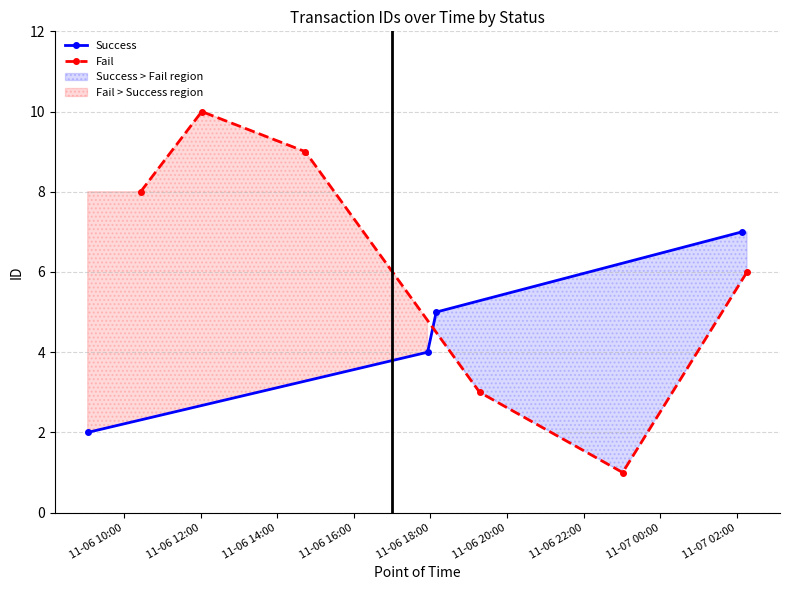

True or false: Success has more than 0 interior local peaks.

False